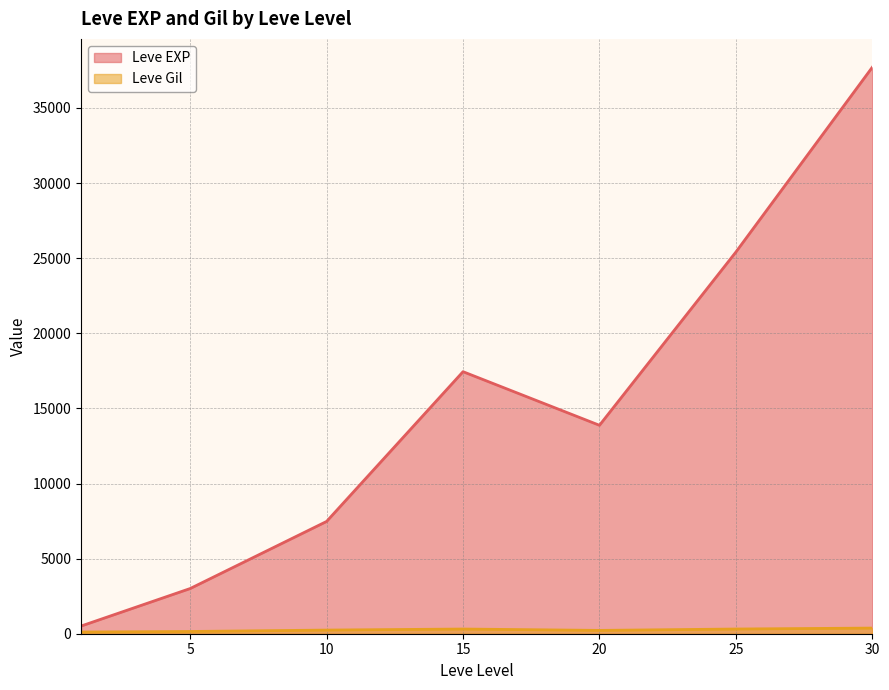

What is the difference between the second highest and minimum values in the Leve EXP series?

24899.8